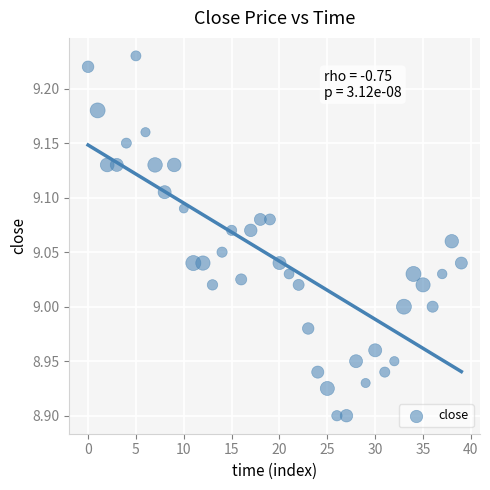

What is the range of Y values (max minus min)?

0.3